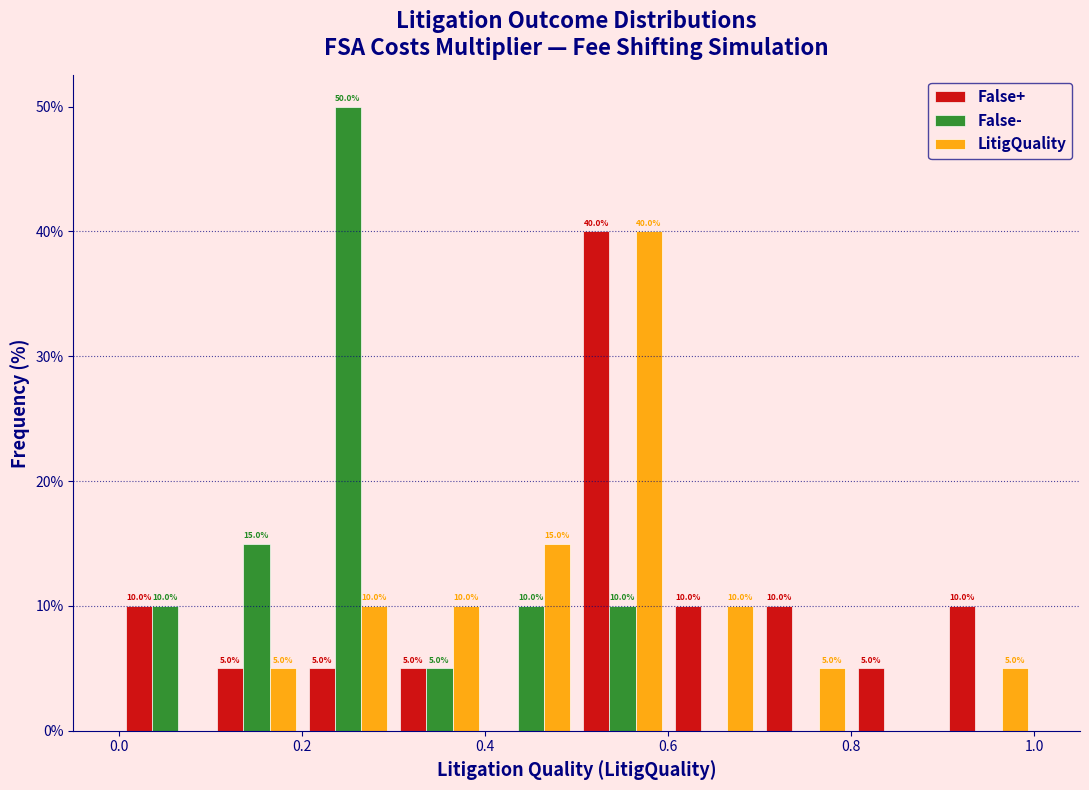

In the False+ series, which range on the x-axis has the tallest bar?

0.5 to 0.6